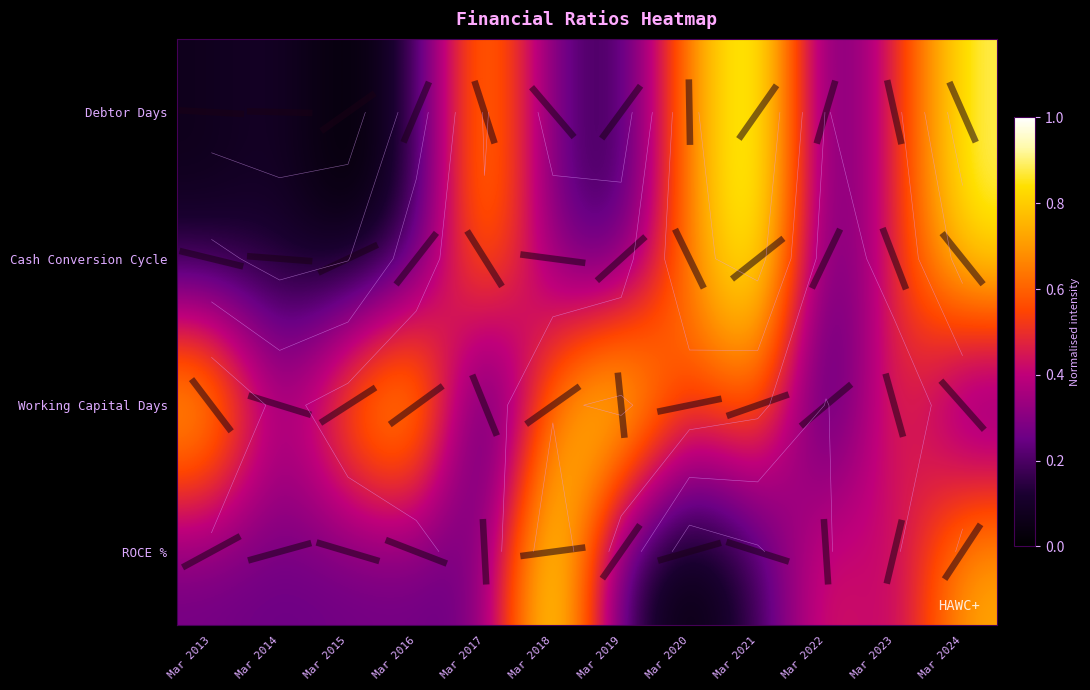

How many distinct data groups are displayed?

4